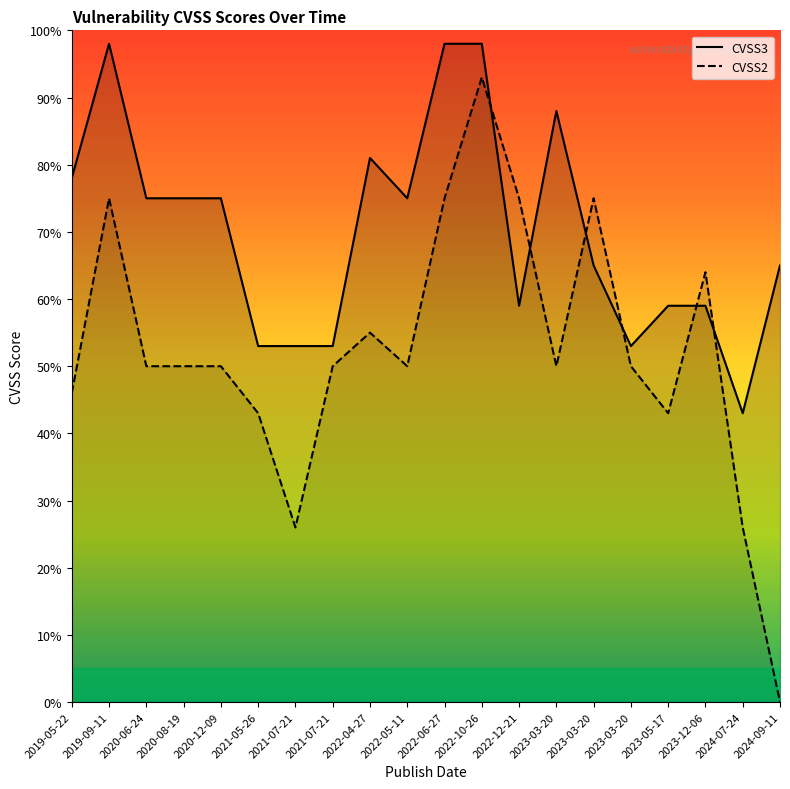

In CVSS2, how many points are lower than both neighbors (excluding endpoints)?

4